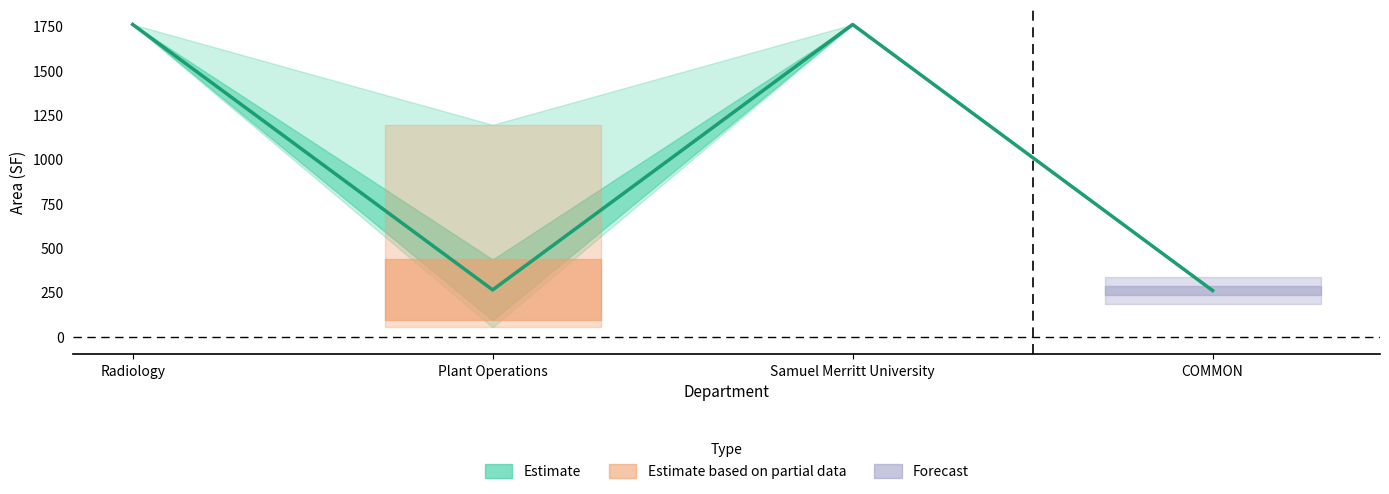

Reading left to right, transcribe all the data shown in this chart.

1760.0	263.3	1759.8	259.4